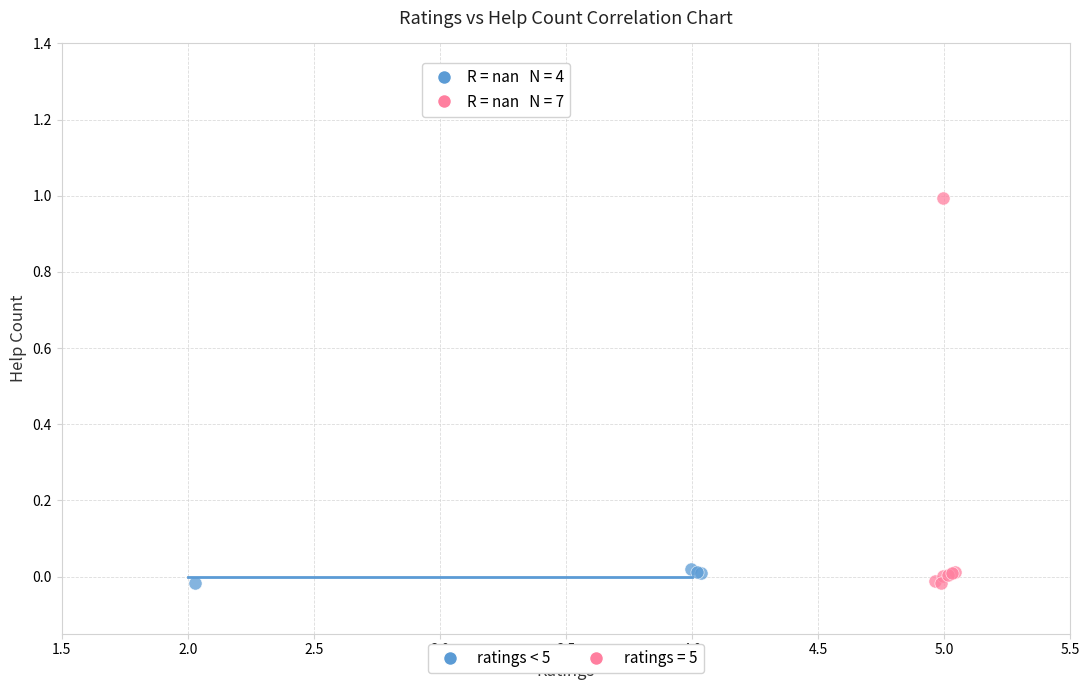

Which series has the widest spread of Y values?

ratings = 5